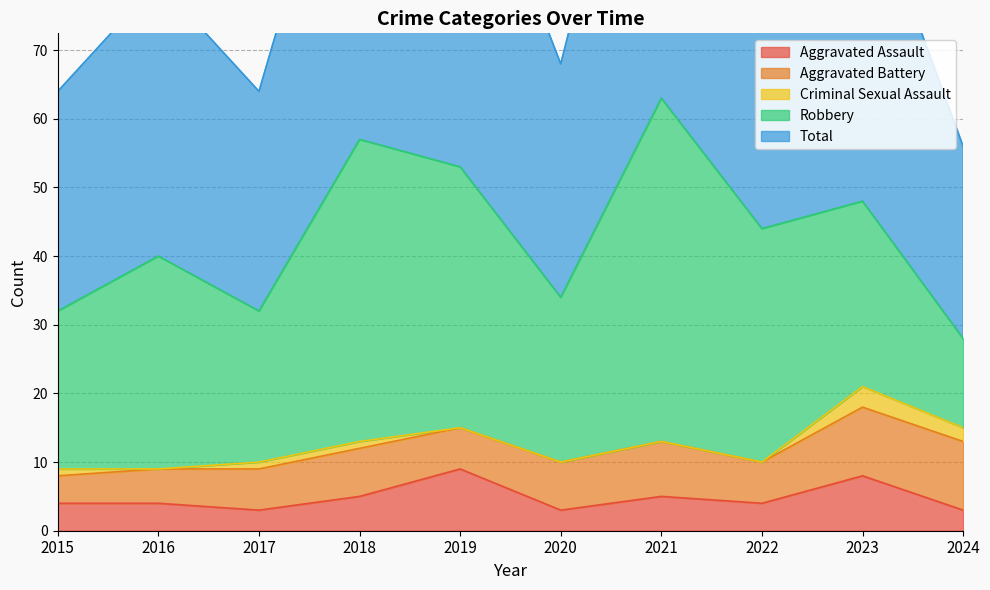

At which label is Criminal Sexual Assault closest to 1?

2015